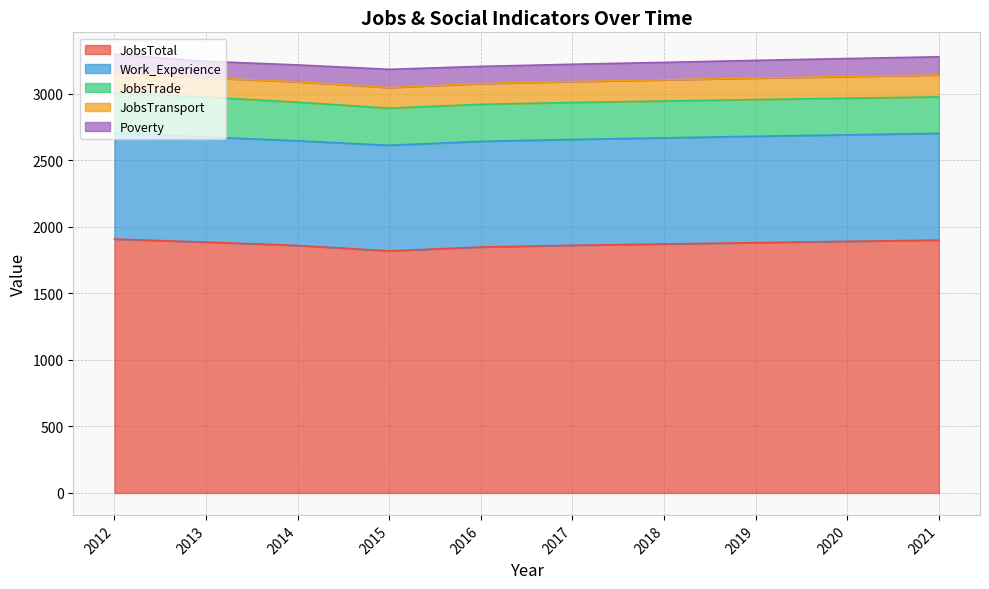

Where does the JobsTransport series first go above 157?

2018